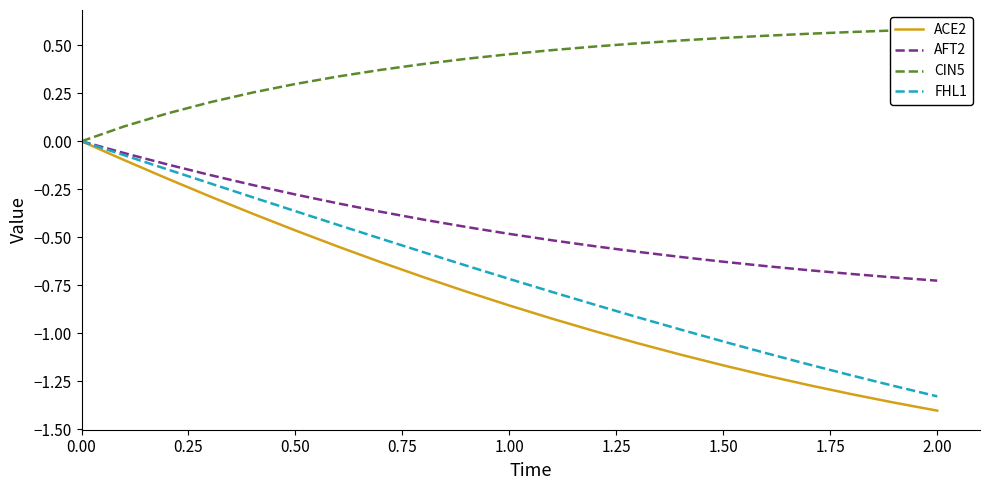

The ACE2 series shows -0.5 at 0.00. True or false?

False